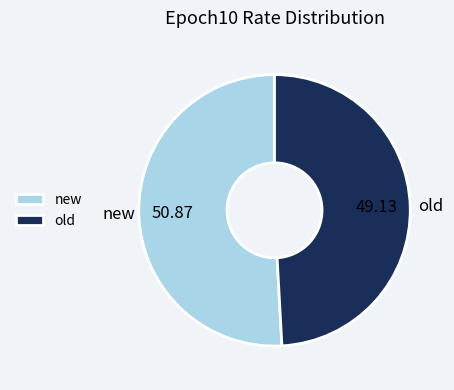

What is the majority slice?

new